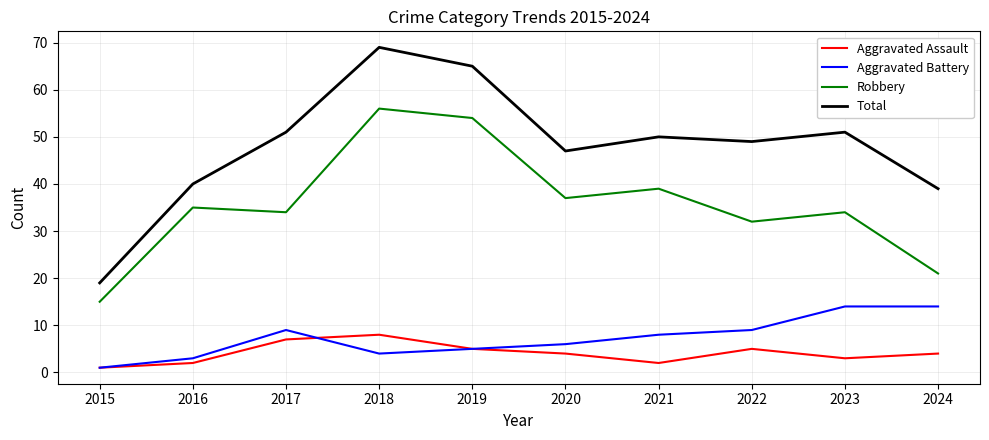

What is the sum of the Total values at 2023 and 2018?

120